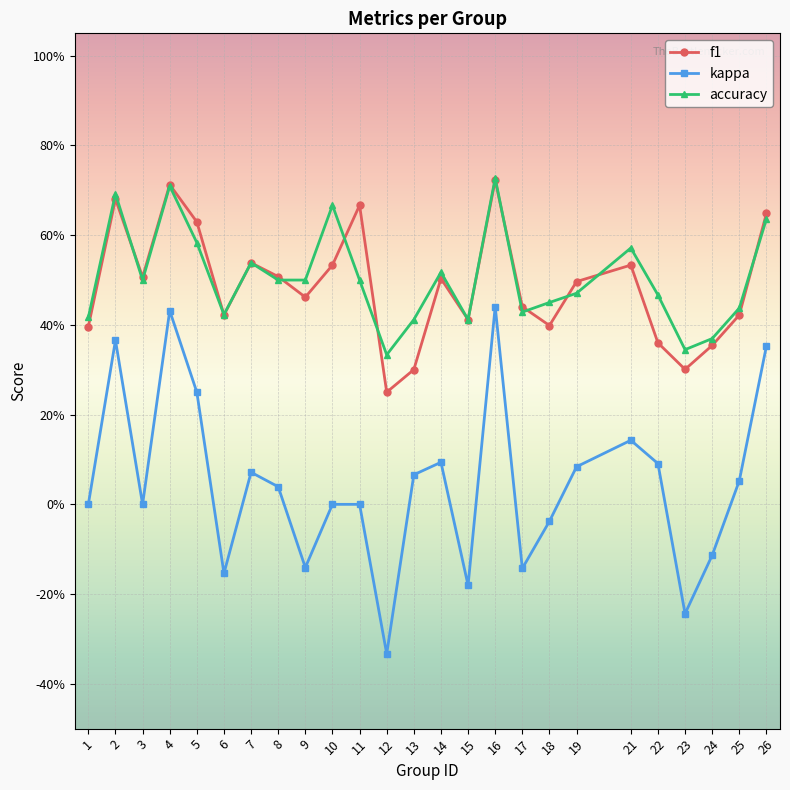

At which category does f1 reach its first local valley?

3